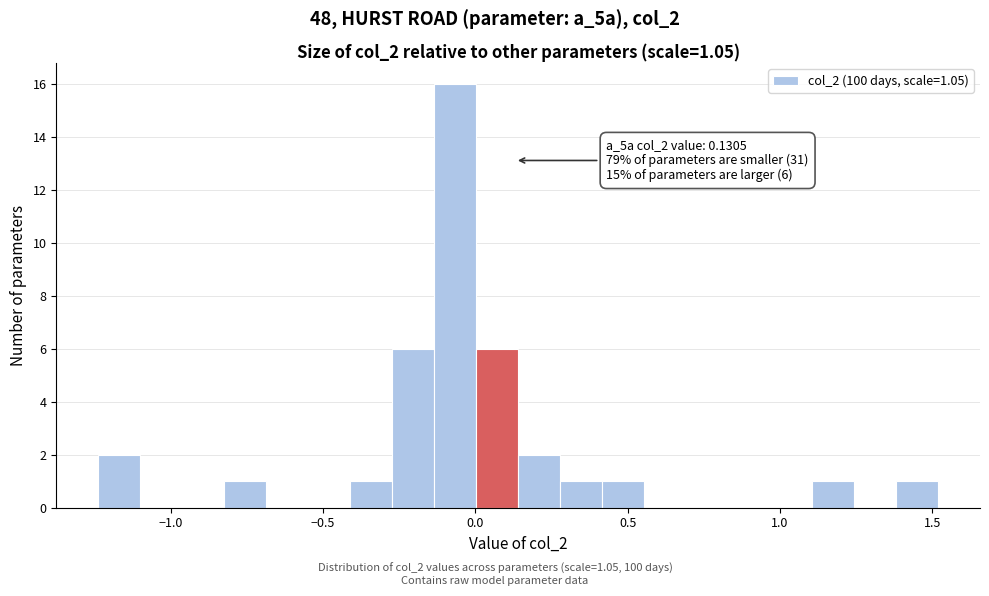

Read against the x-axis, roughly where is the centre of the tallest bar?

-0.05